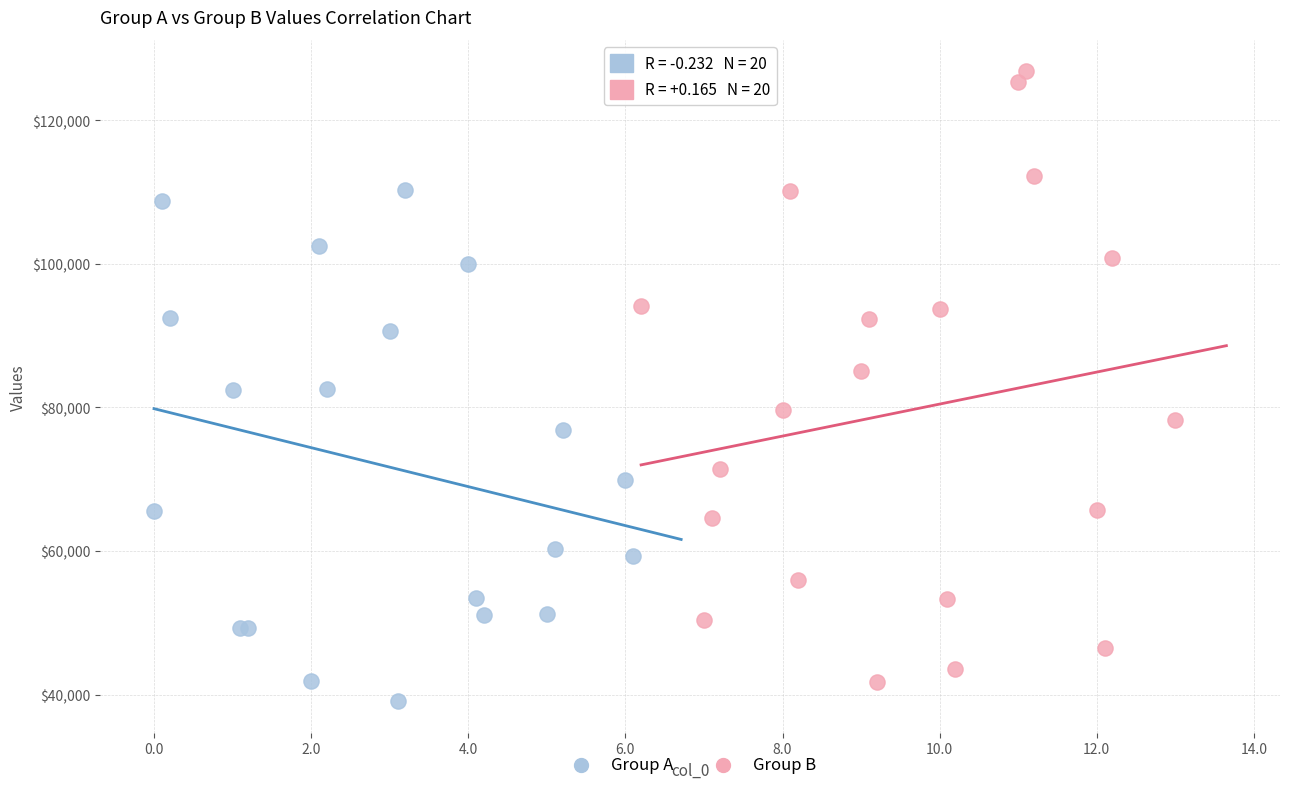

What are all the series names shown in the legend?

Group A, Group B